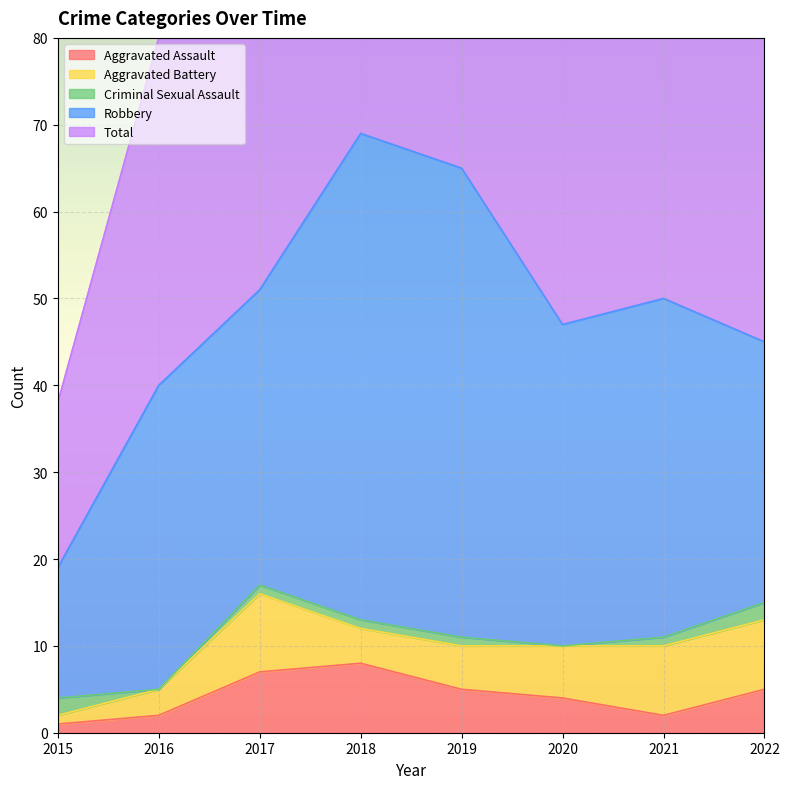

Which series has the widest spread of values?

Total